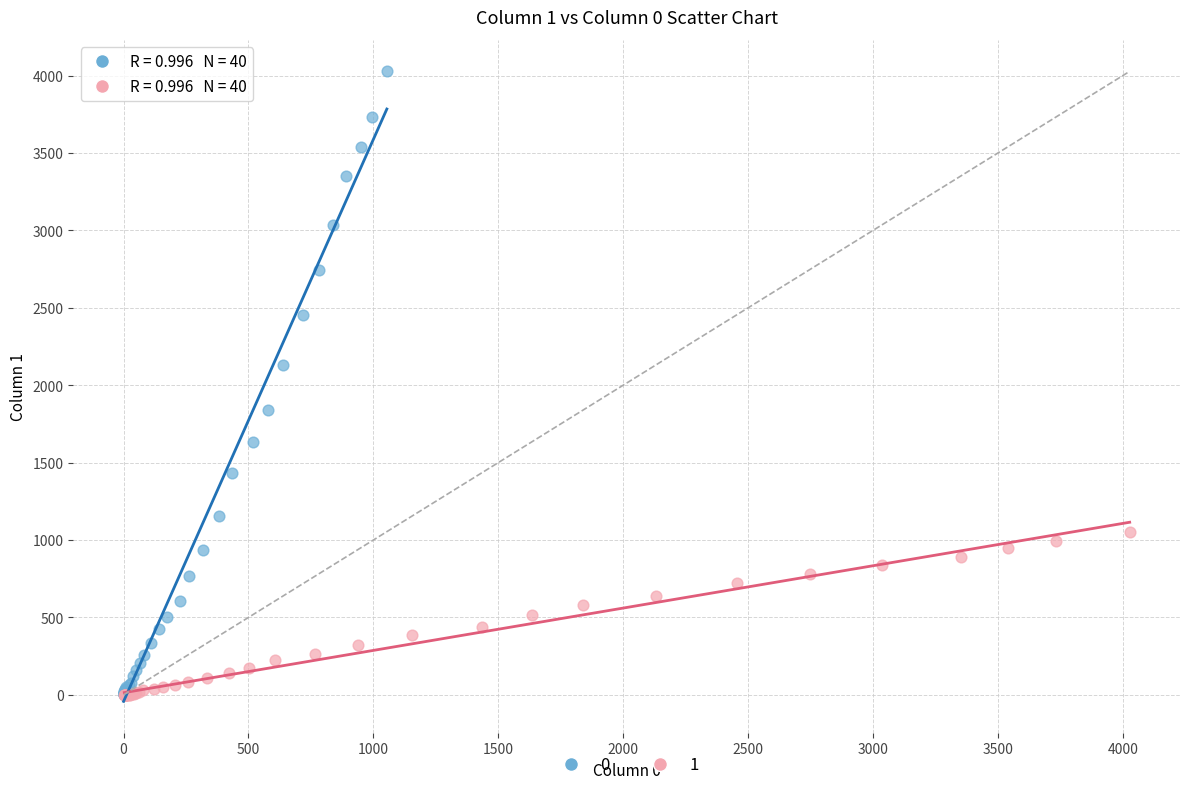

What are all the series names shown in the legend?

0, 1